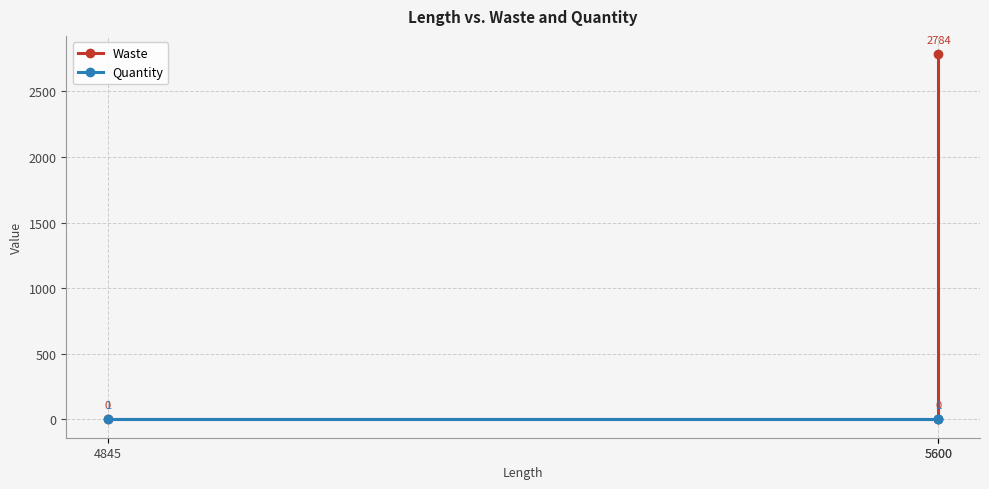

Between 4845 and 5600, which series saw the biggest shift?

Waste